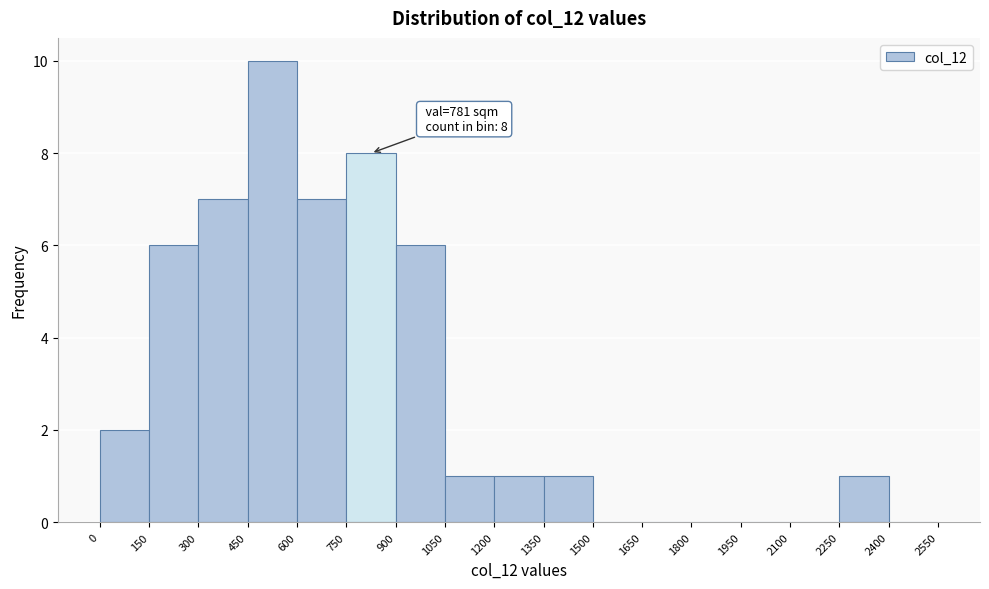

Over which range of the x-axis is the bar tallest?

450 to 600